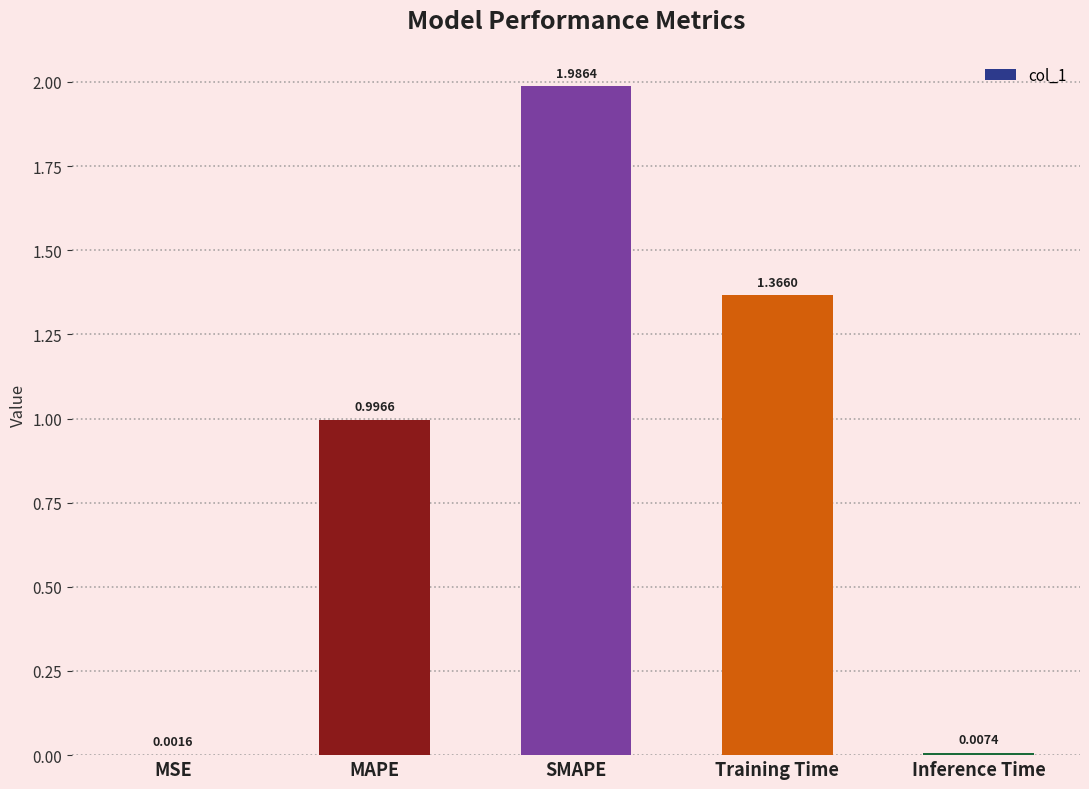

Between Inference Time and MAPE, which is larger?

MAPE